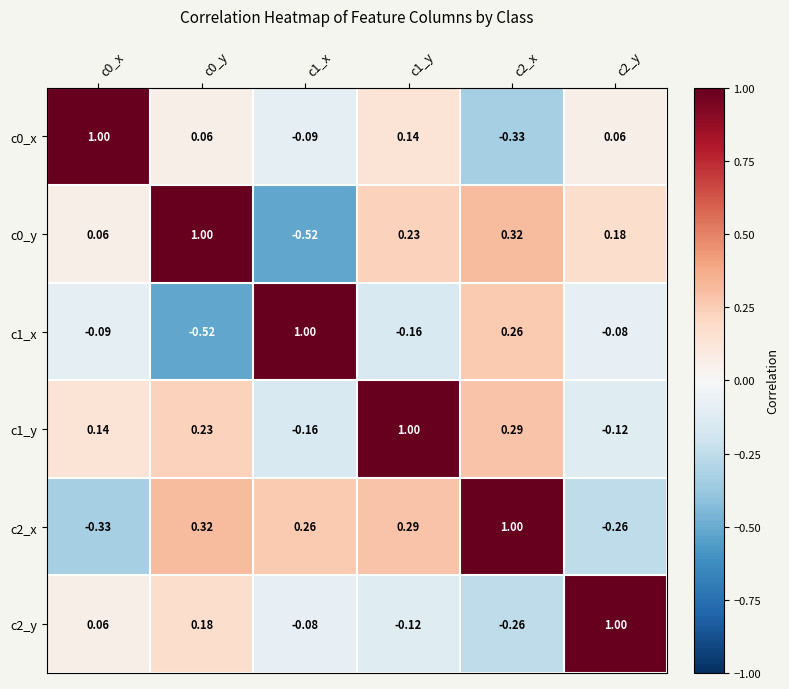

What is the maximum value shown in the chart?

1.0